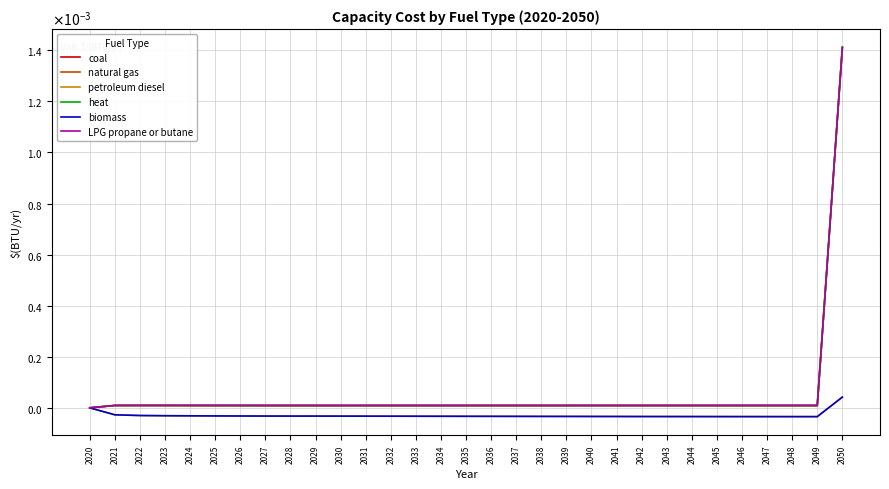

Does the chart have visible grid lines?

Yes